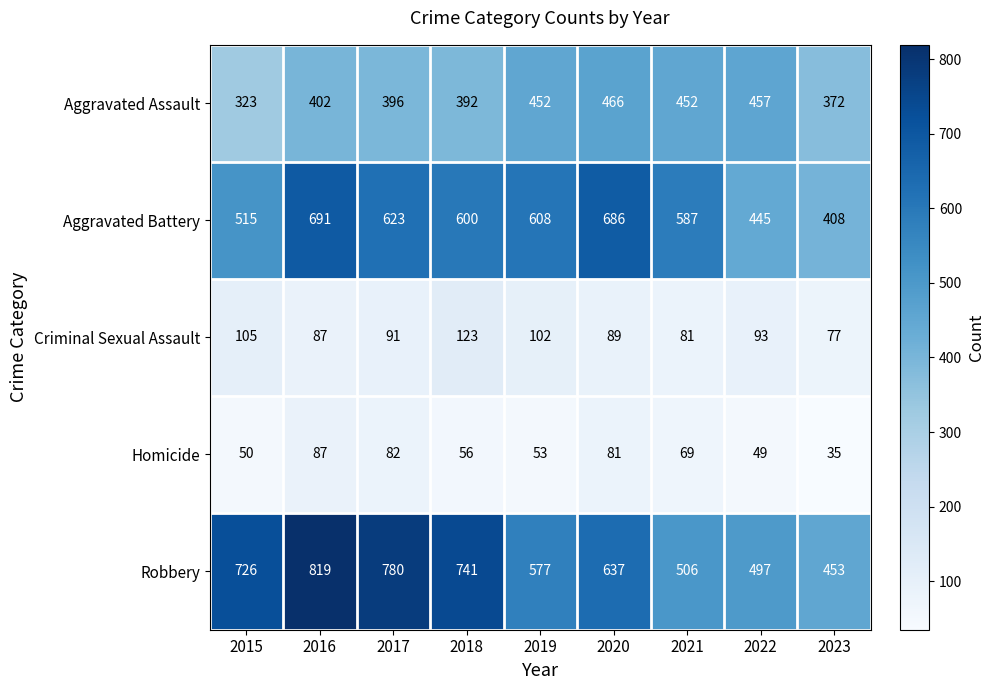

Which label corresponds to the largest value in the chart?

2016